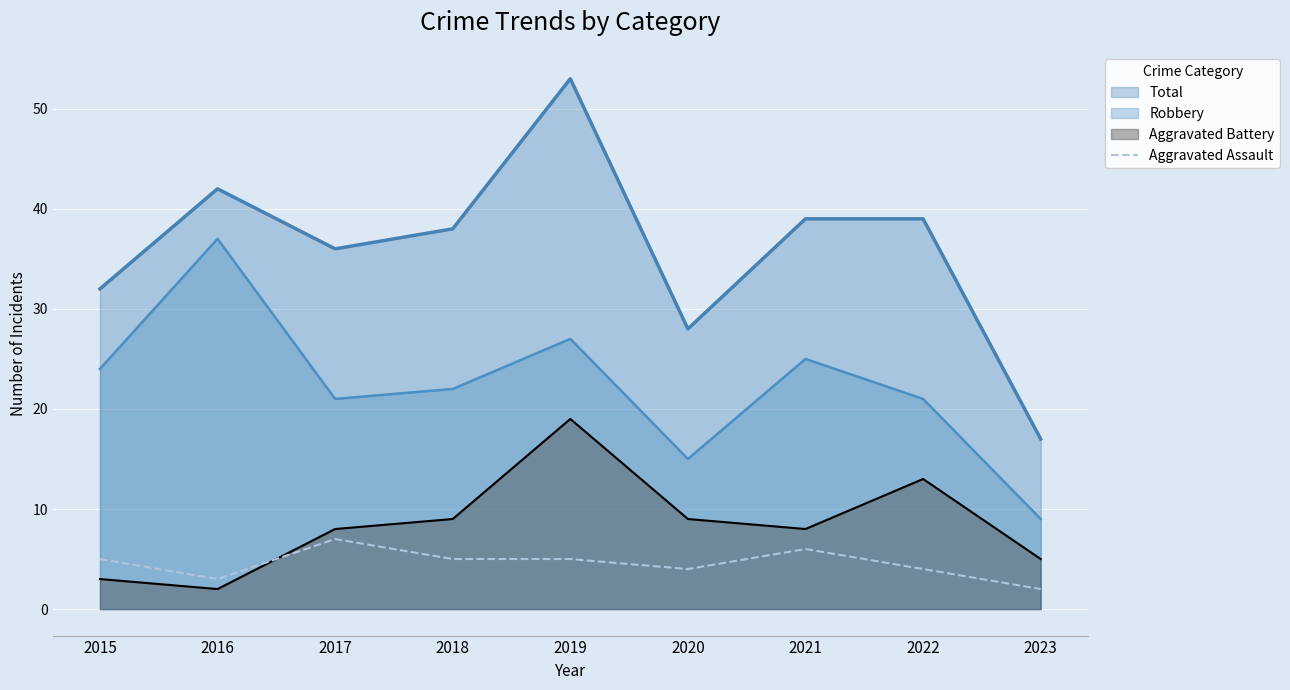

What is the maximum value shown in the chart?

53